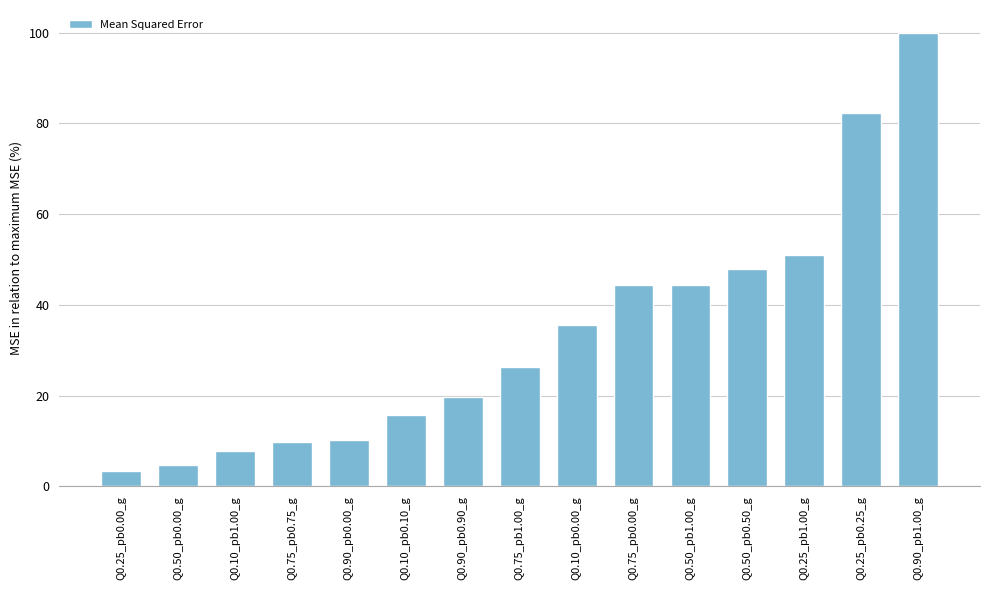

What value does the data have at Q0.50_pb0.00_g?

4.7